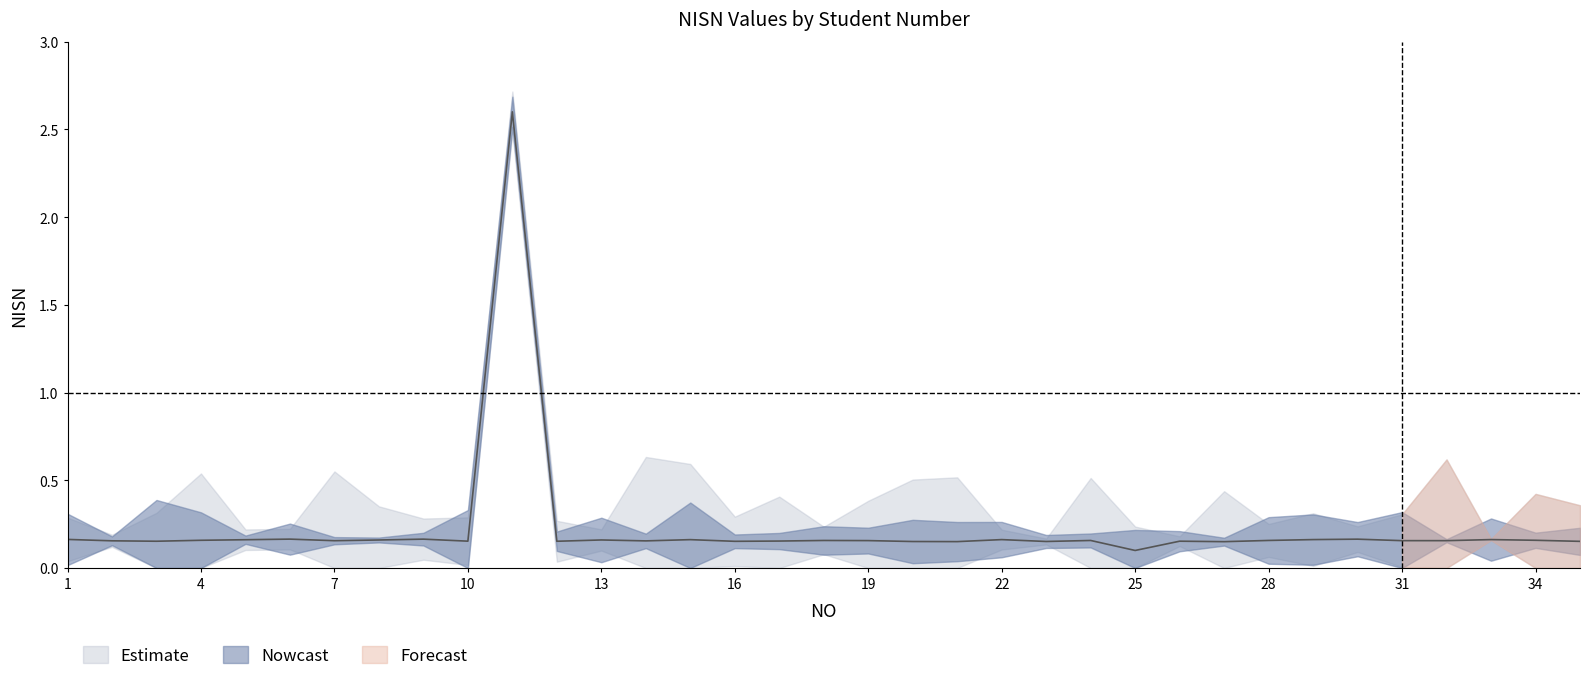

How many lines are shown in the chart?

1